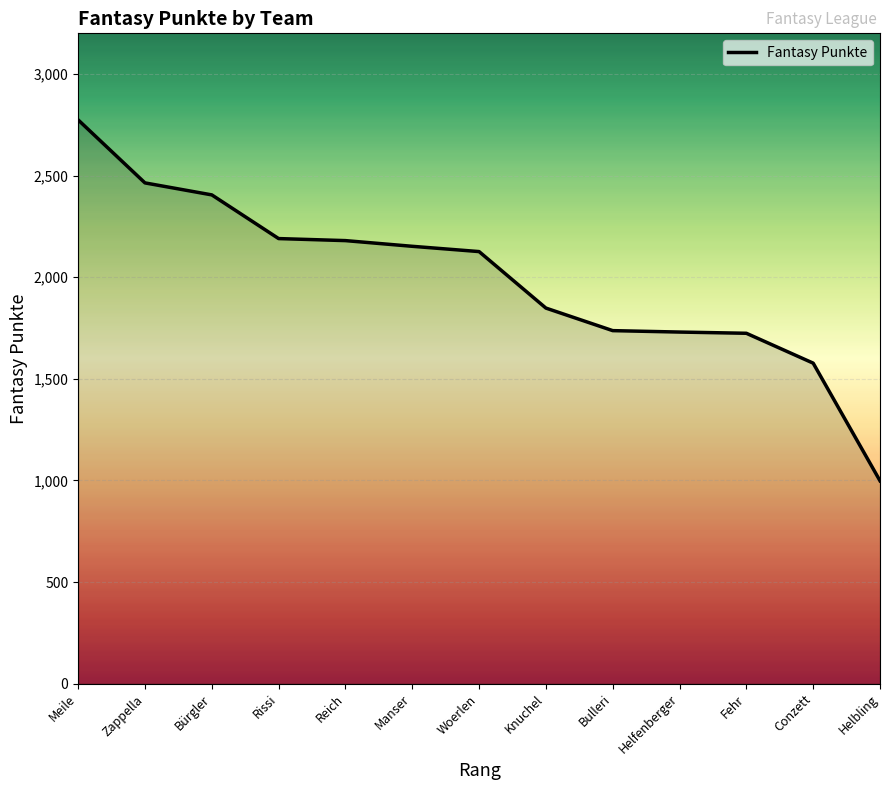

What is the minimum value shown in the chart?

998